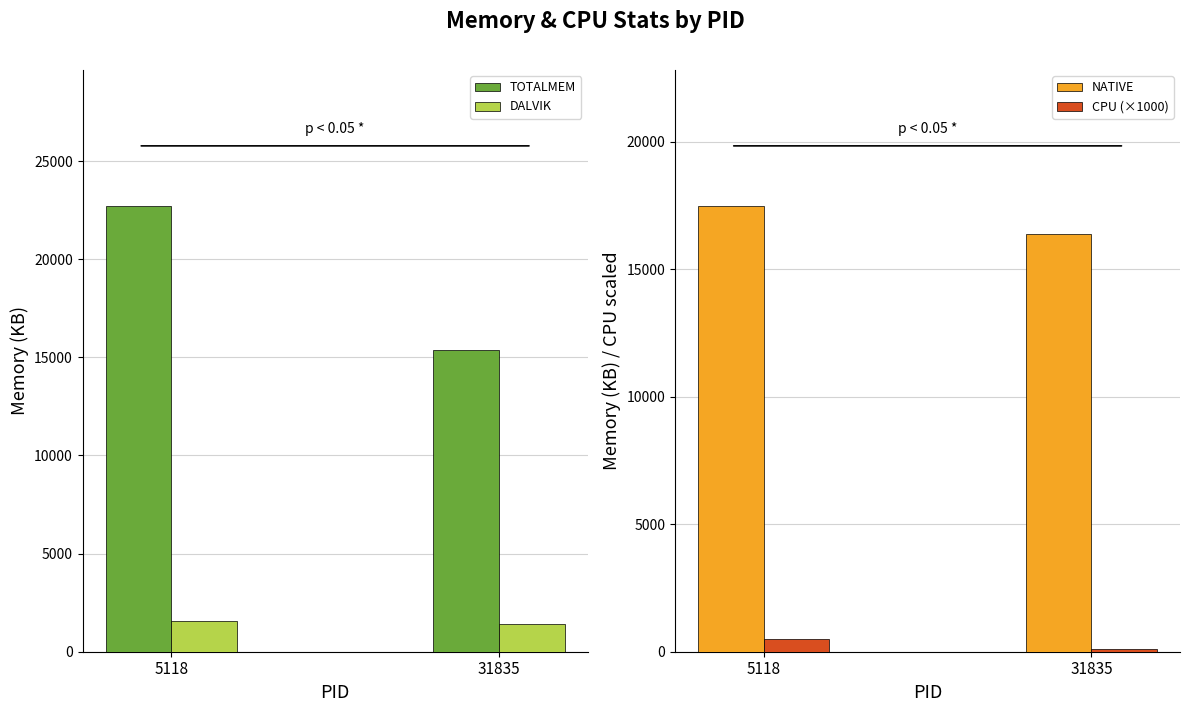

What is the highest value of the NATIVE series?

17493